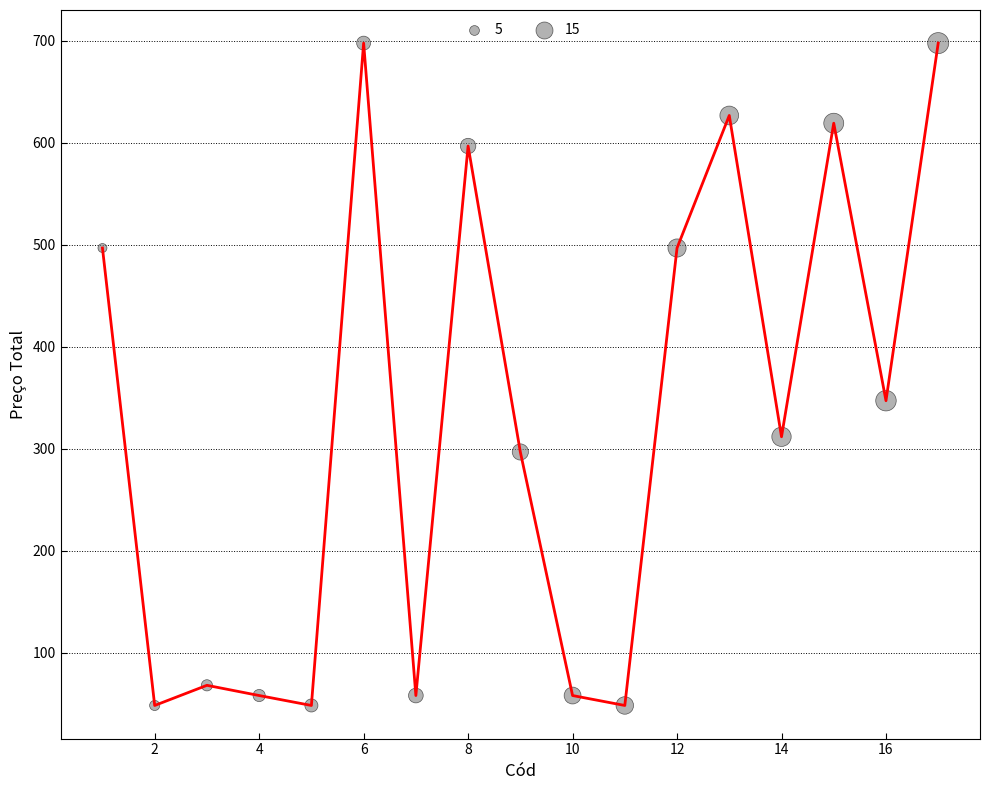

What is the minimum value shown in the chart?

48.4